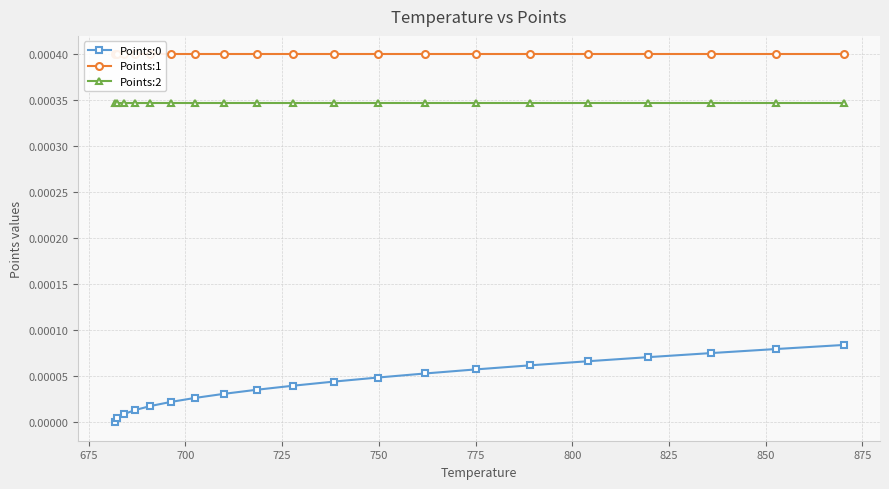

How many categories are shown in the chart?

20